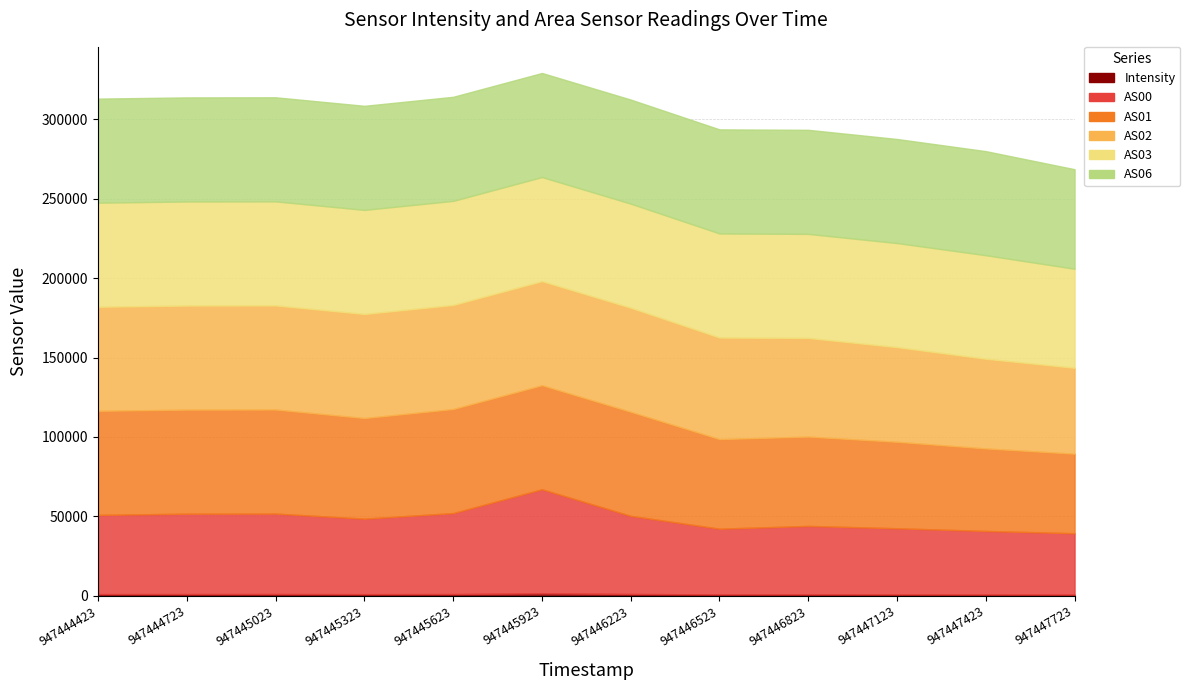

What is the difference between the second highest and minimum values in the AS00 series?

12387.0